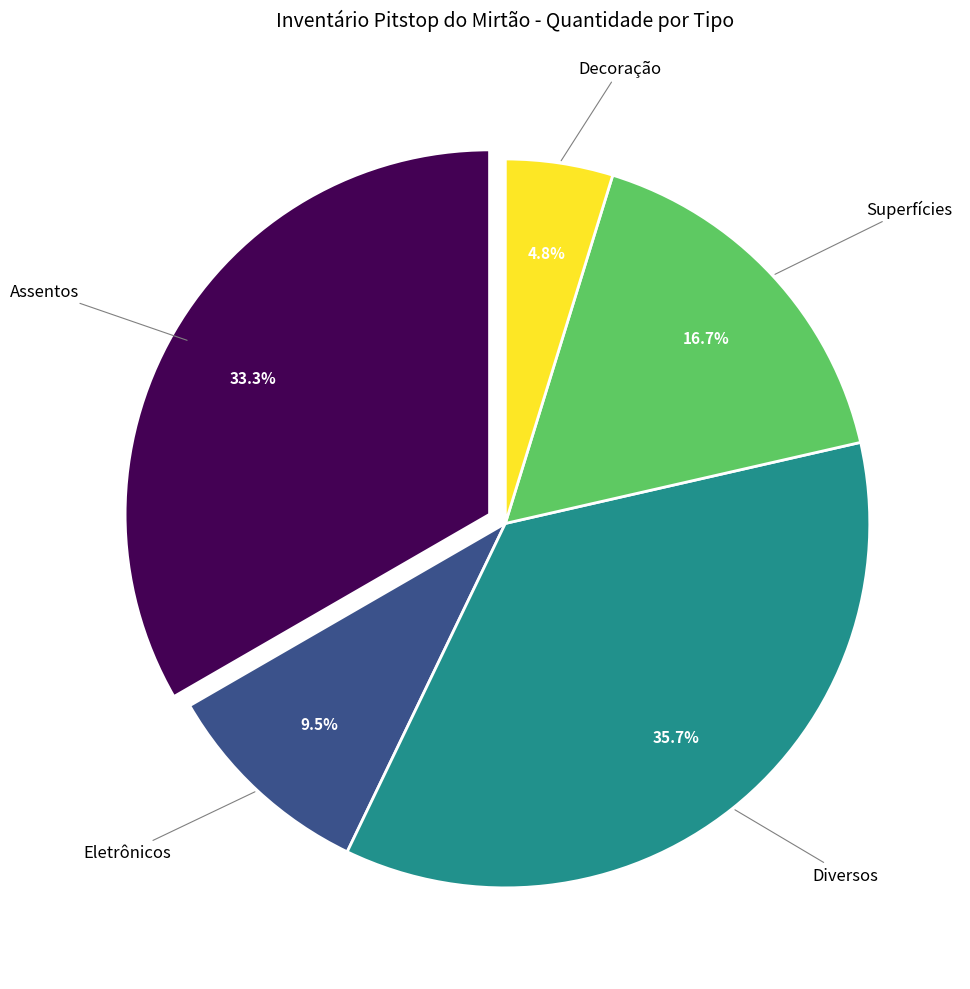

Is there any slice that represents more than half of the pie?

No